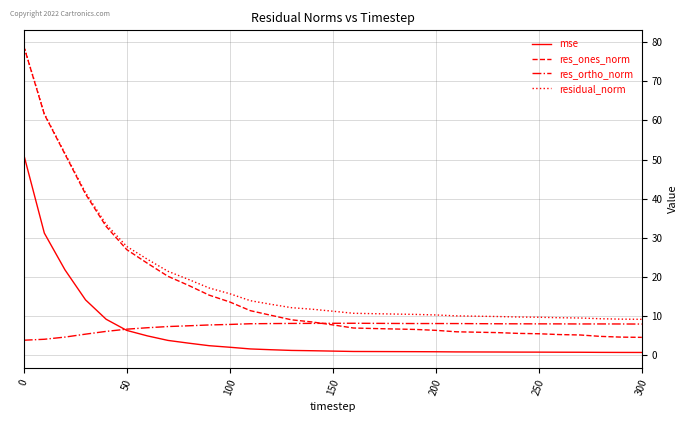

Which series has the widest spread of values?

res_ones_norm